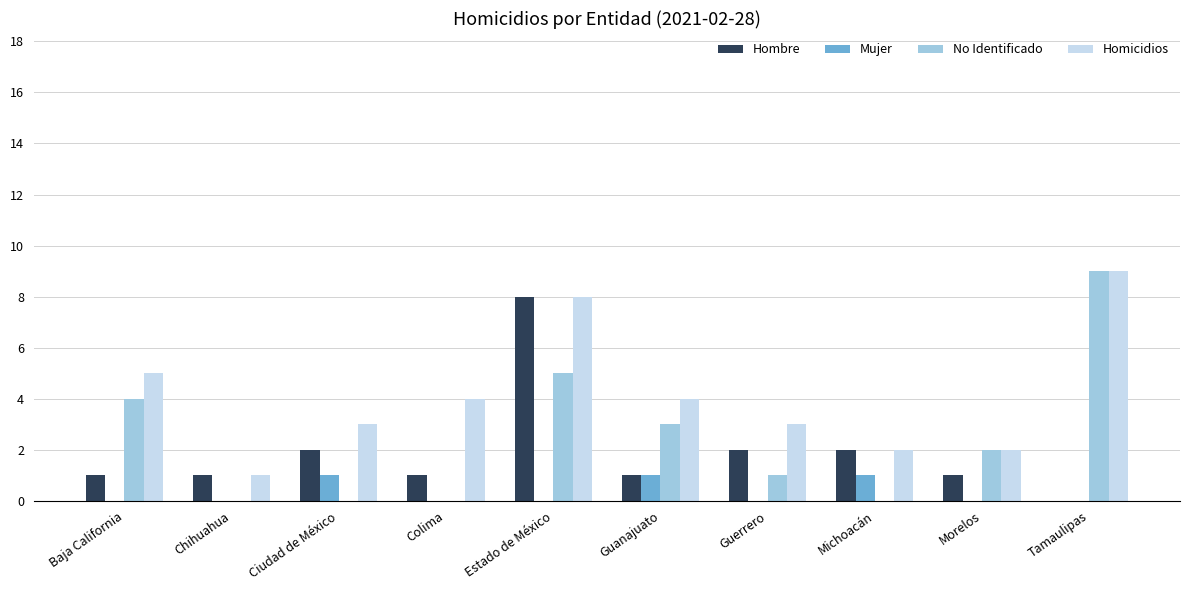

The Homicidios series shows 4 at Colima. True or false?

True